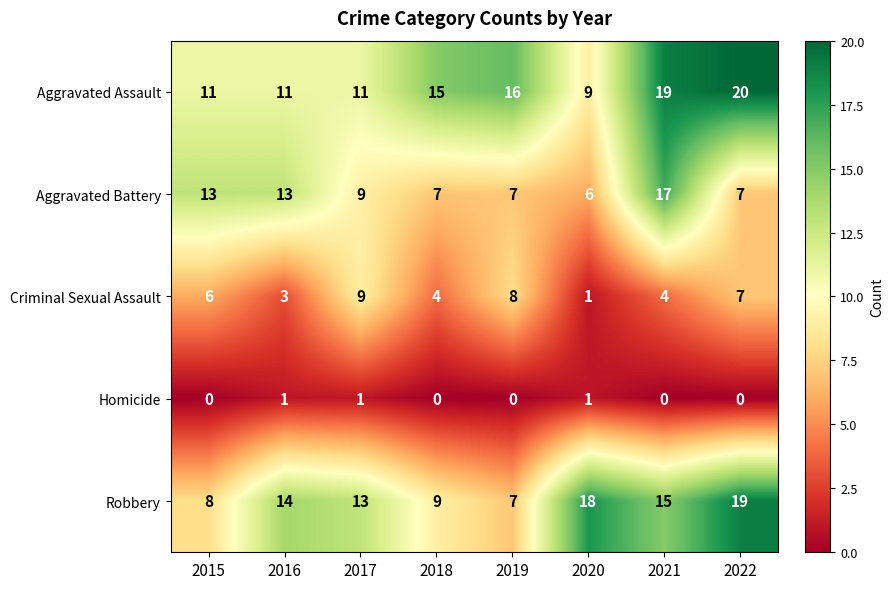

How many distinct data groups are displayed?

5